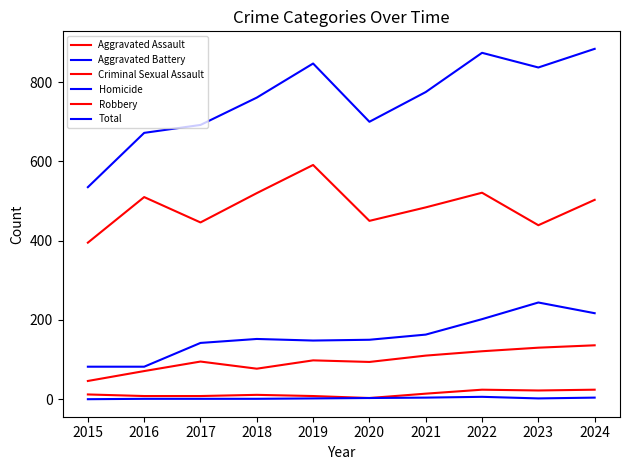

Reading right to left, transcribe all the data shown in this chart.

Aggravated Assault: 136	130	121	110	94	98	77	95	71	46
Aggravated Battery: 217	244	202	163	150	148	152	142	82	82
Criminal Sexual Assault: 24	22	24	14	3	8	11	8	8	12
Homicide: 4	2	6	4	3	2	1	1	1	0
Robbery: 503	439	521	484	450	591	520	446	510	395
Total: 884	837	874	775	700	847	761	692	672	535